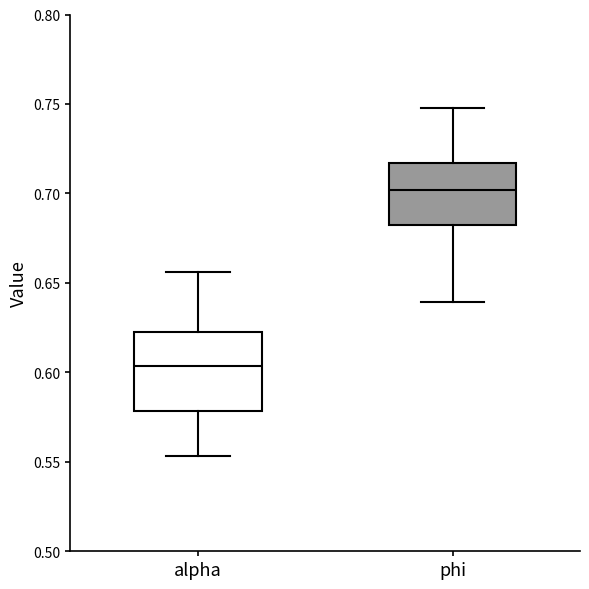

Which box is the tallest, from its lower edge to its upper edge?

alpha